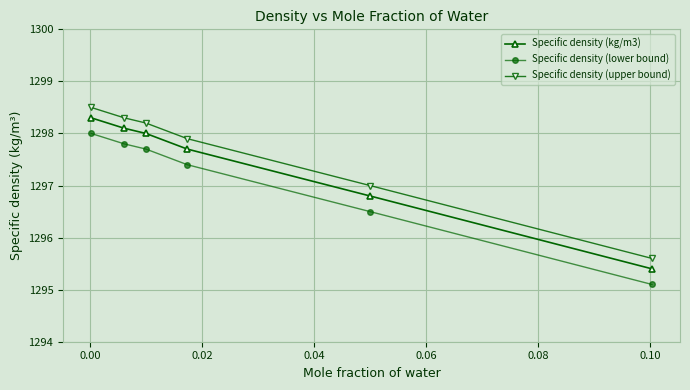

True or false: Specific density (upper bound) and Specific density (kg/m3) cross at least once.

False